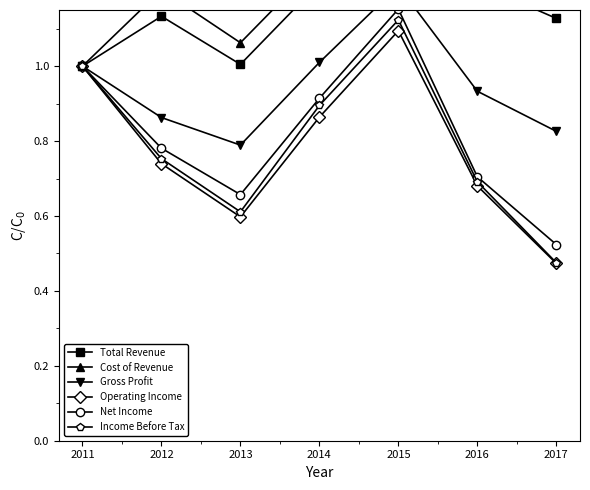

Does the chart have visible grid lines?

No